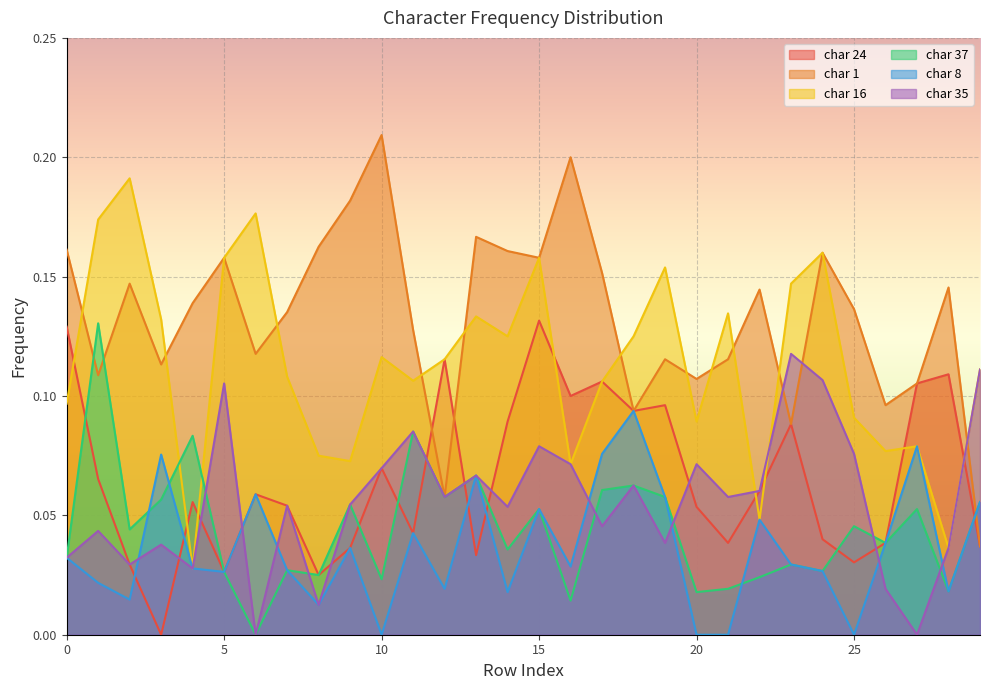

Rank the series at 25 from lowest to highest value.

char 8, char 24, char 37, char 35, char 16, char 1